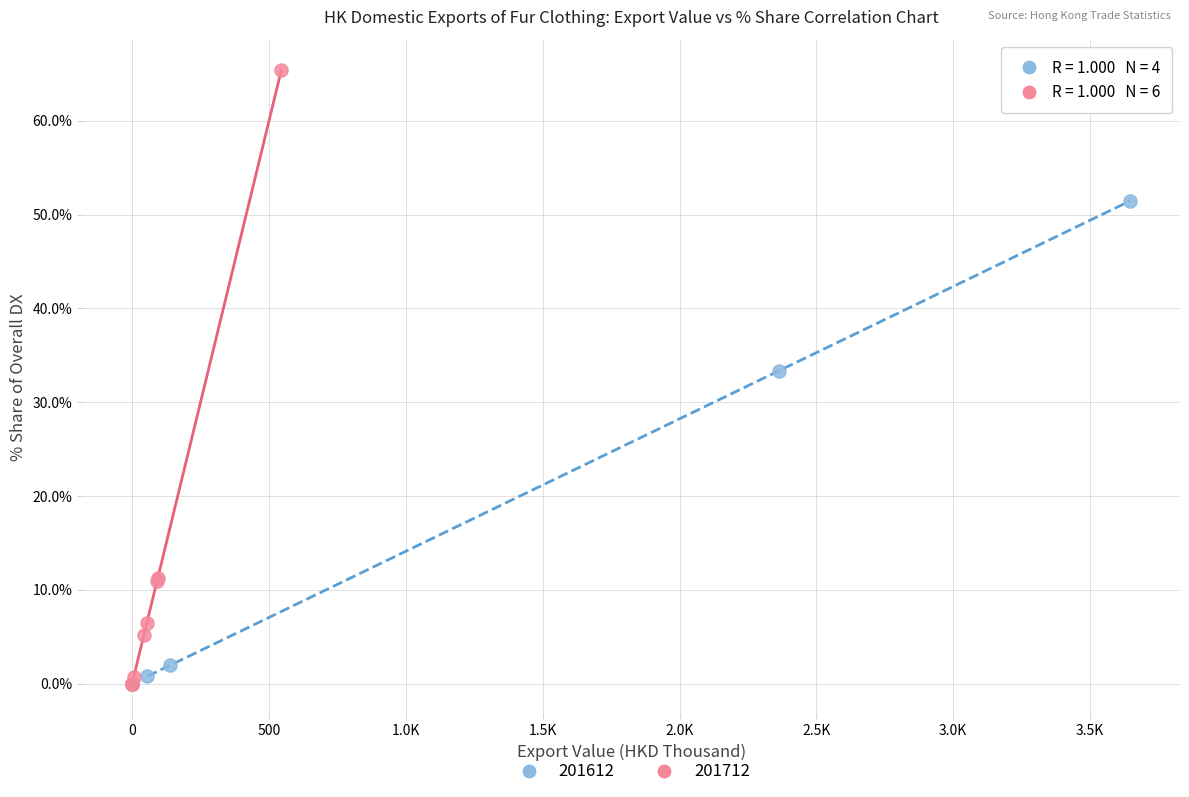

Which series has the widest spread of Y values?

201712